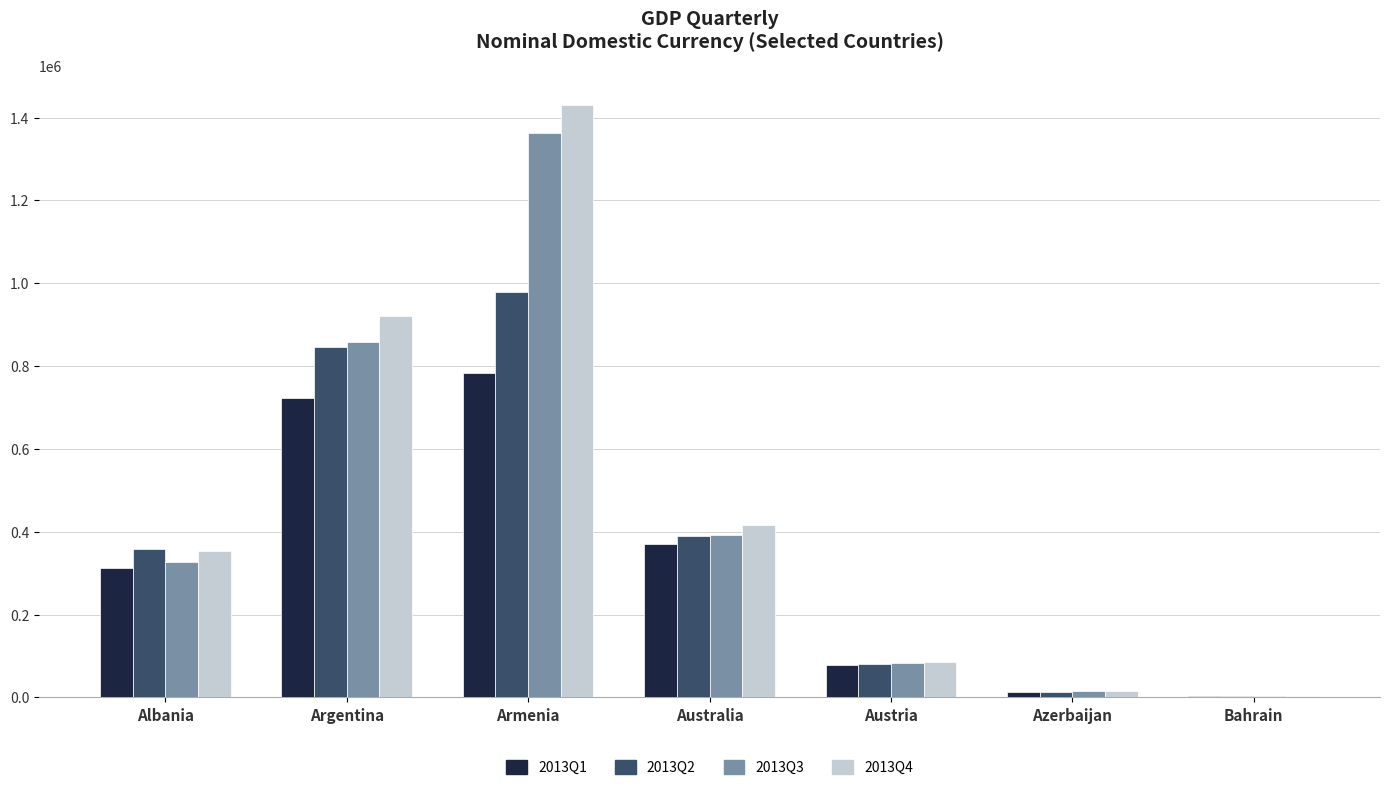

At which category is the sum across all series the highest?

Armenia